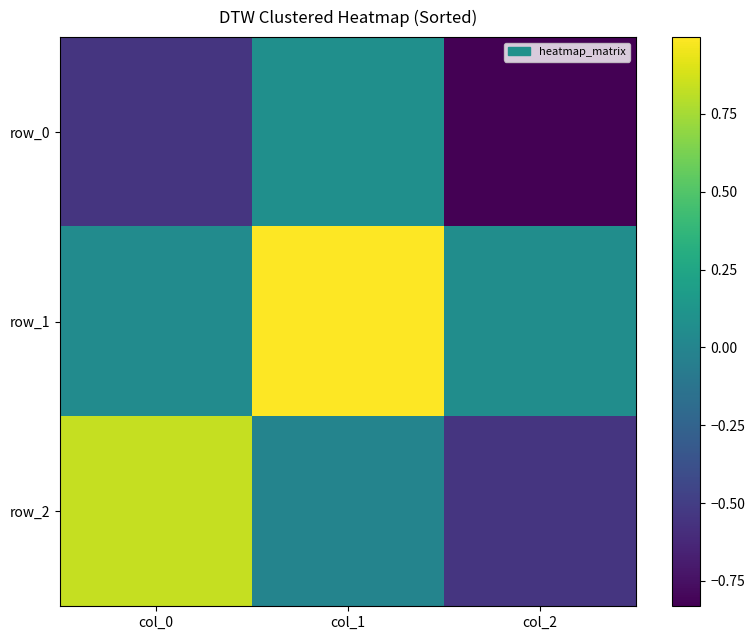

Reading left to right, transcribe all the data shown in this chart.

row_0: -0.5	0.1	-0.8
row_1: 0.0	1.0	0.1
row_2: 0.8	-0.0	-0.6